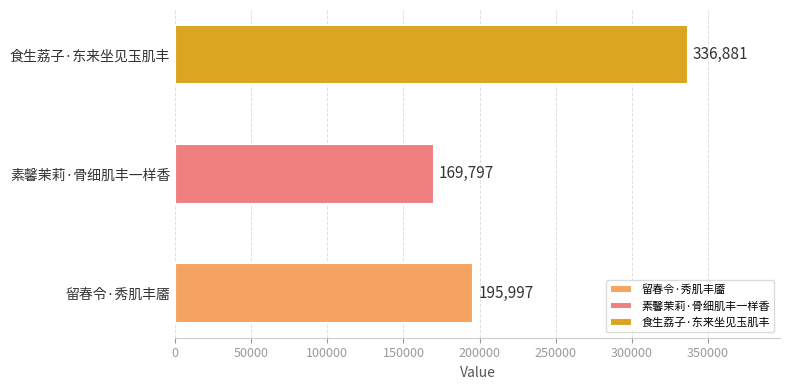

Is it true that the value at 食生荔子·东来坐见玉肌丰 is 220199?

False